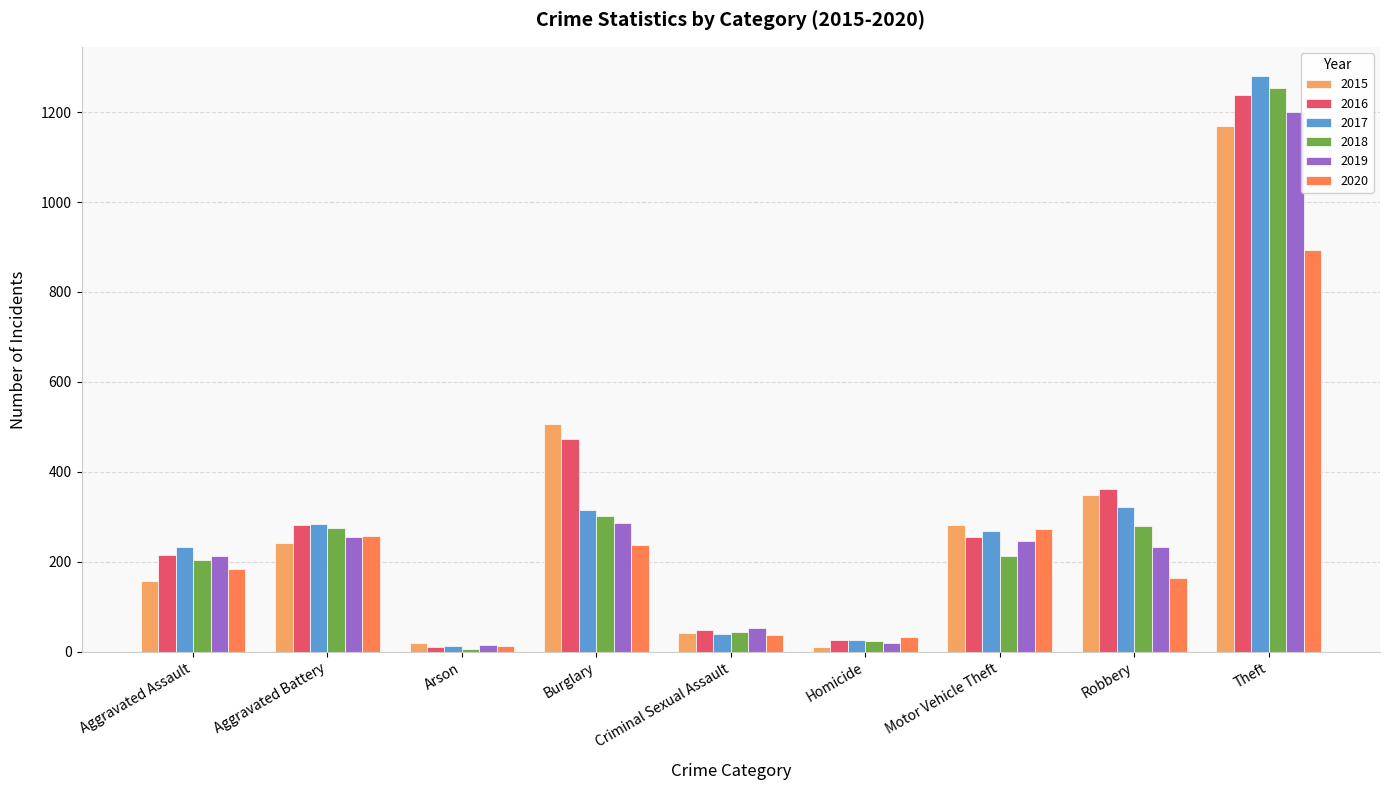

Which series has the largest range (max minus min)?

2017